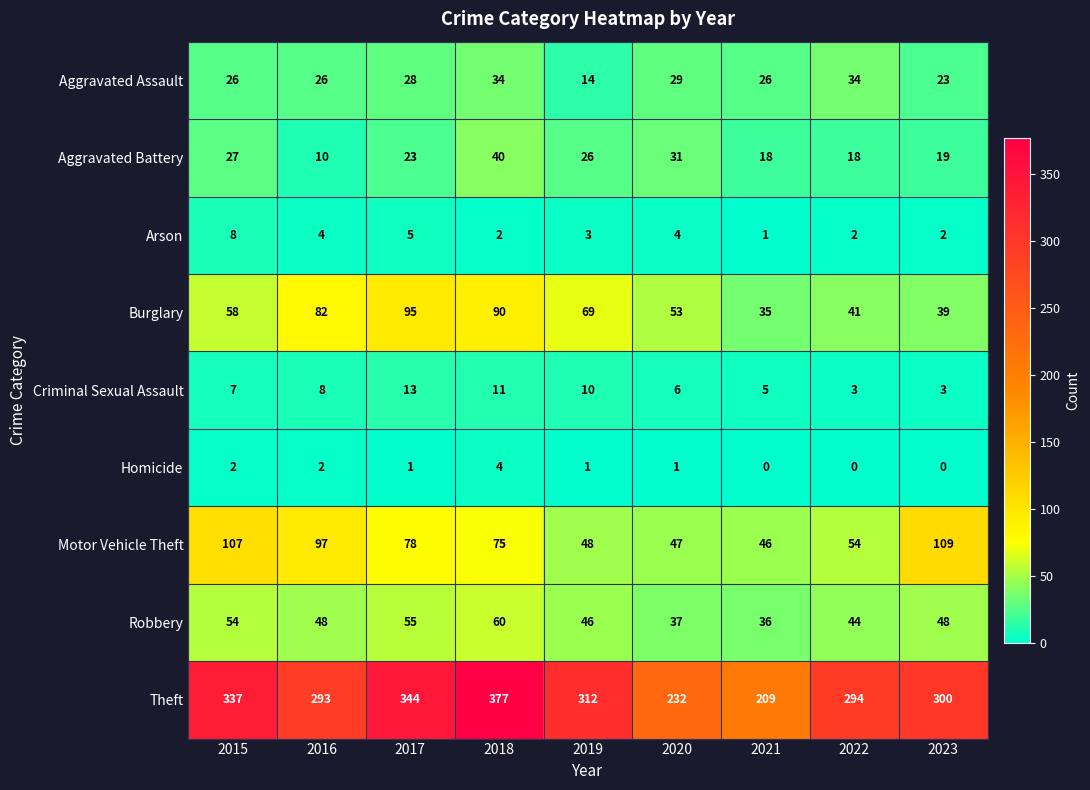

Which series changed the most between 2020 and 2023?

Theft